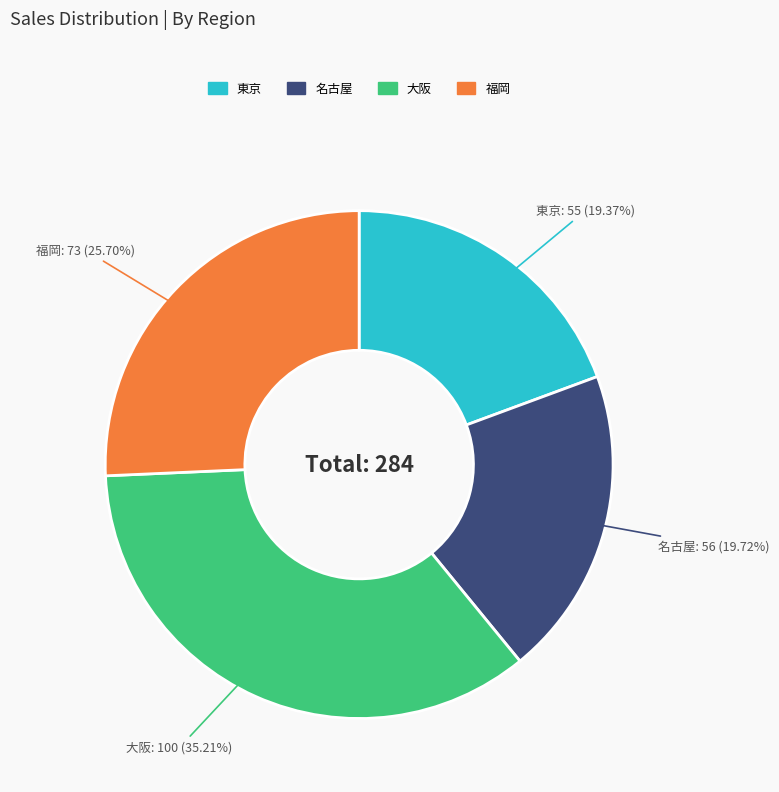

What is the total percentage of 名古屋 and 東京?

39.1%